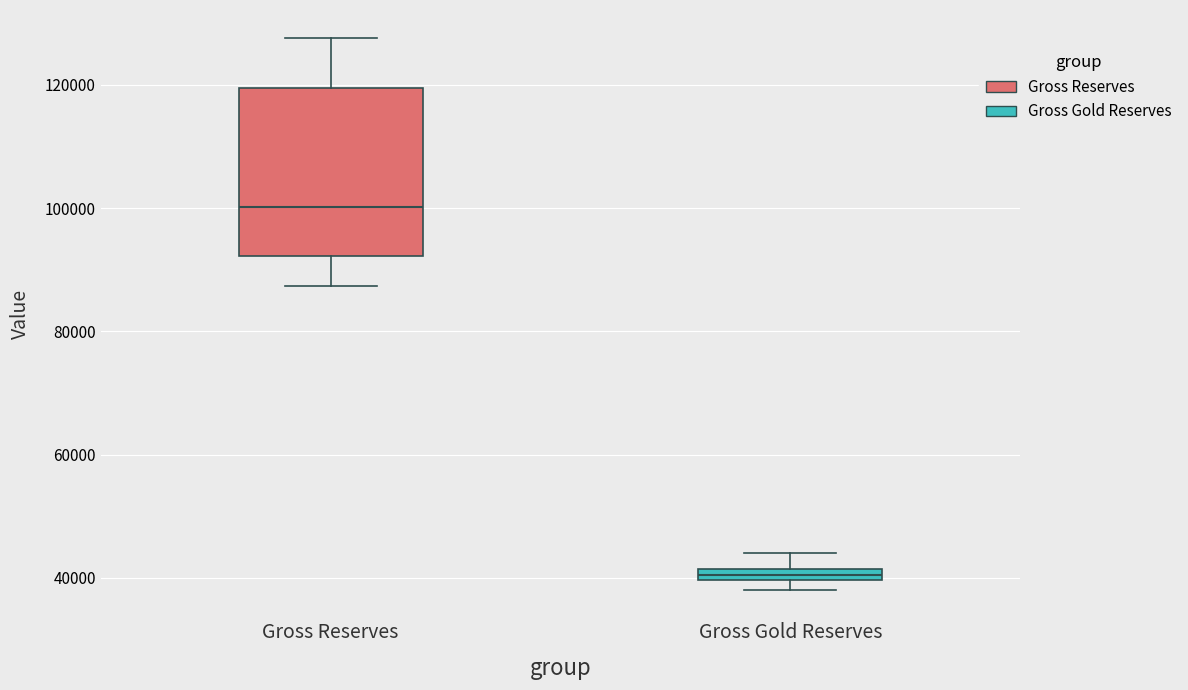

Where does the lower whisker of the box for Gross Reserves end on the y-axis? The values are not printed on the chart, so give them approximately, as read against the axis.

88000